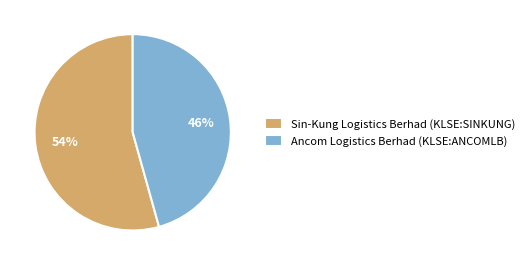

To the nearest percent, what is the average slice percentage?

50%